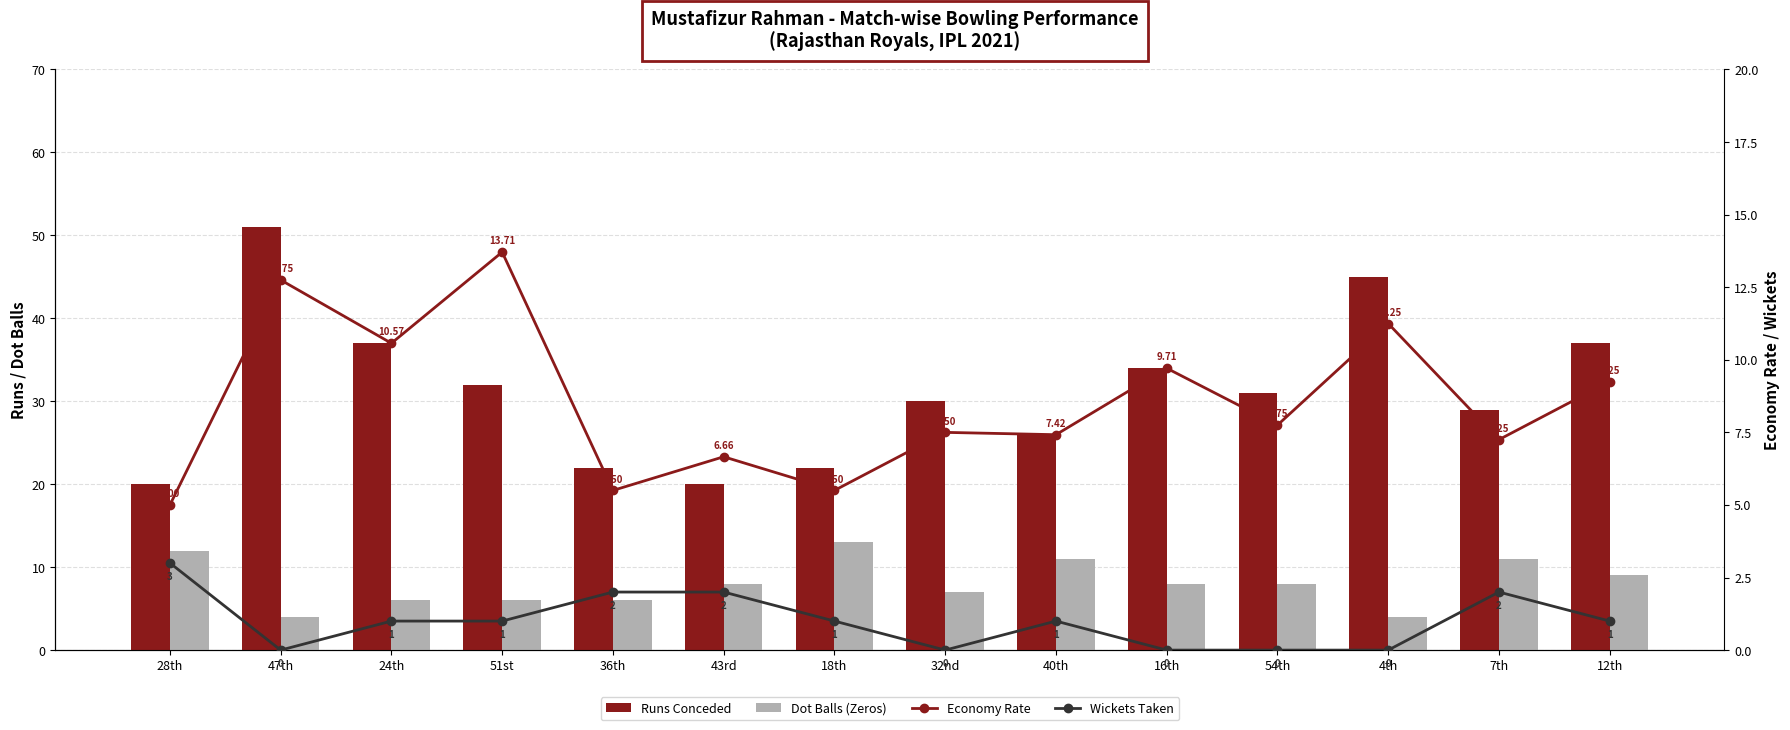

How many groups of bars are there?

14